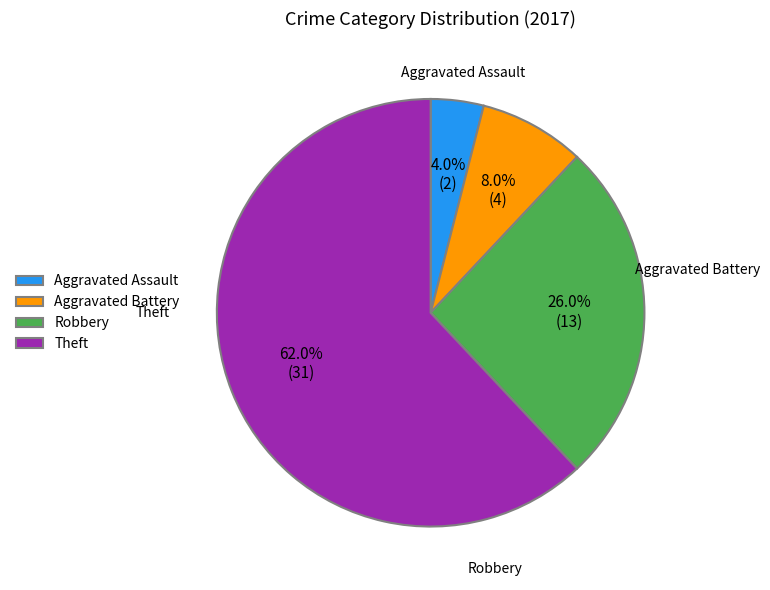

How many segments does this pie chart have?

4